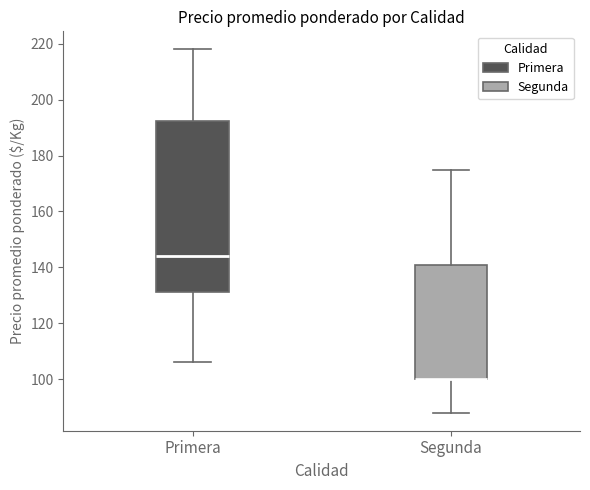

Comparing the boxes themselves (not the whiskers), which one is the tallest?

Primera